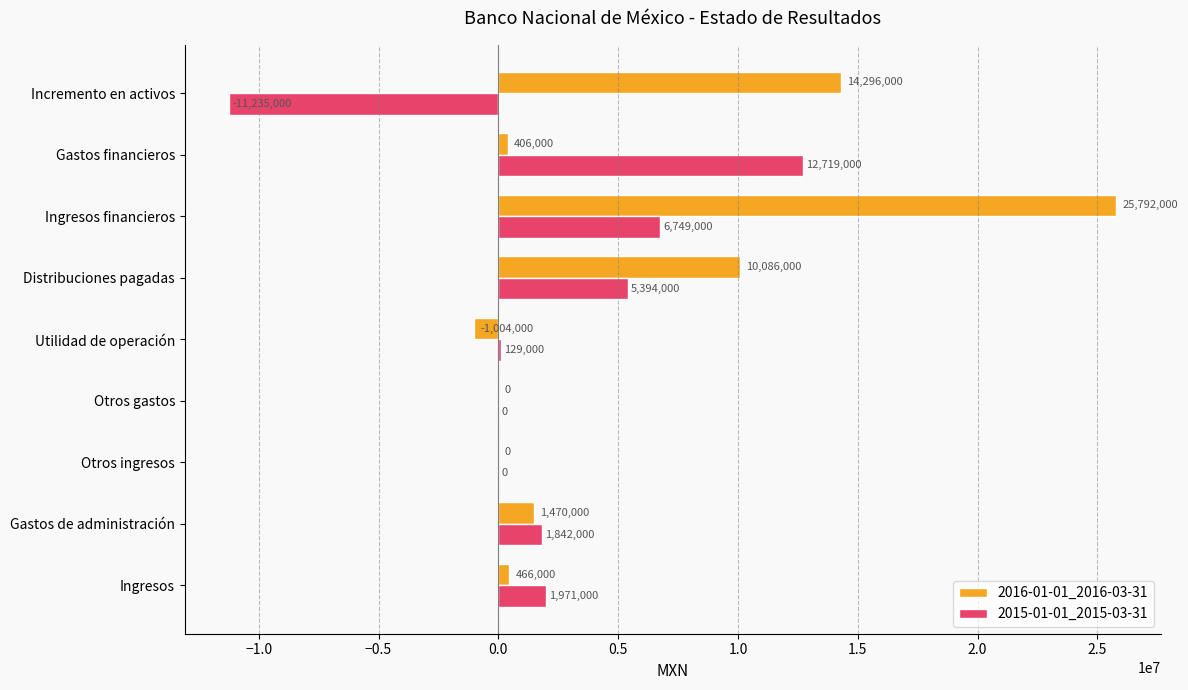

What is the maximum value for 2015-01-01_2015-03-31?

12719000